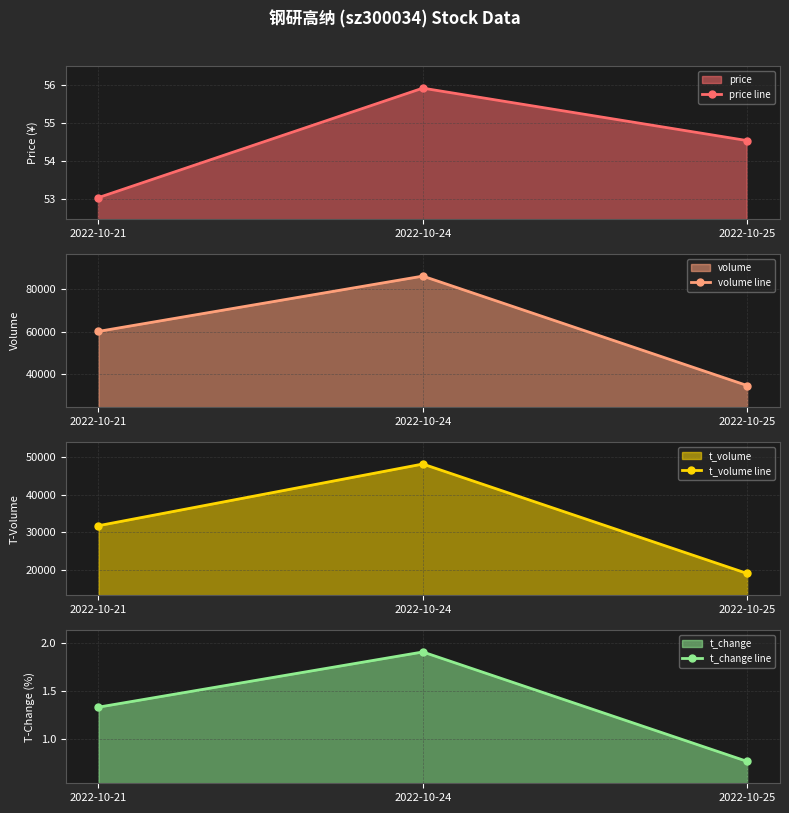

Which series has the widest spread of values?

volume line